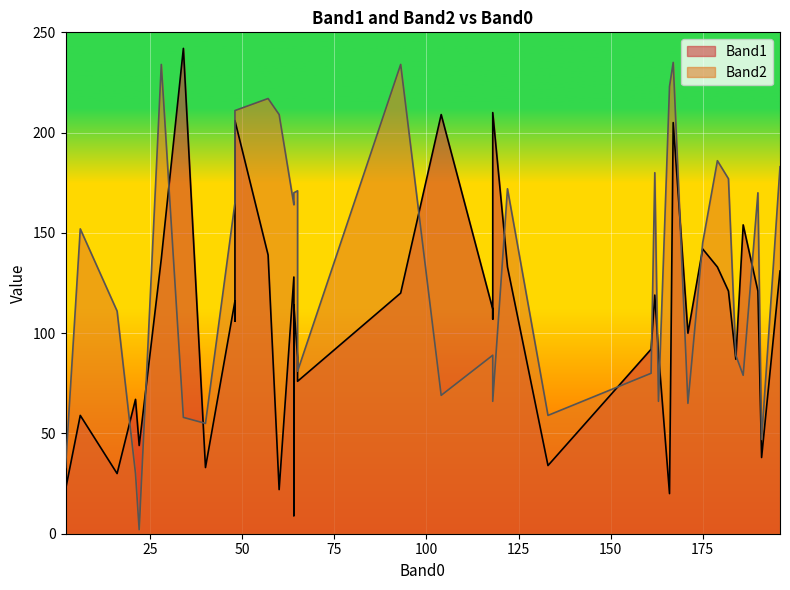

How many series are shown in this chart?

2